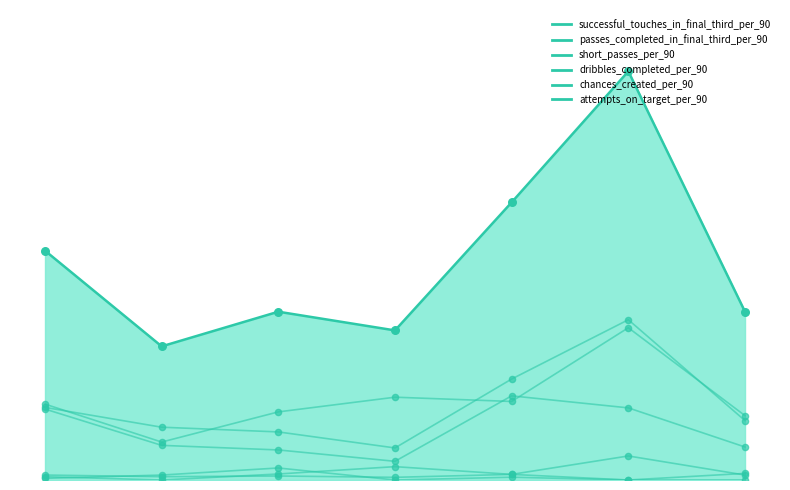

Which series has the largest total across all categories?

successful_touches_in_final_third_per_90